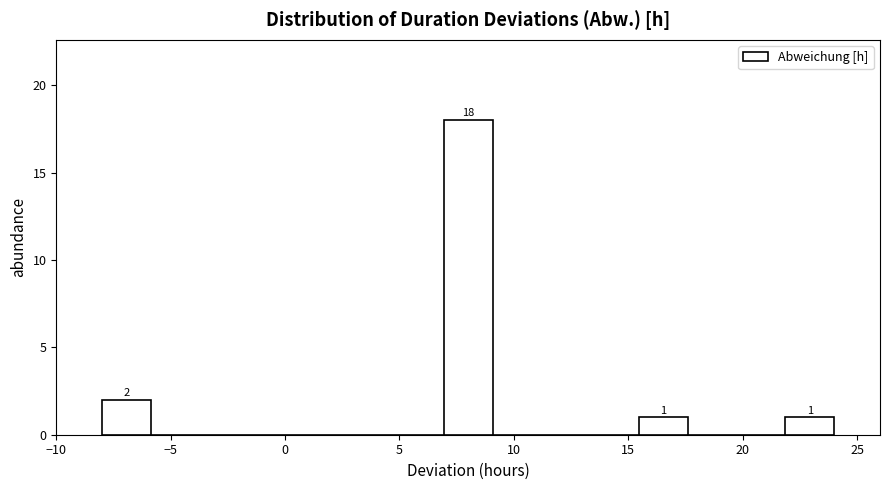

Which range on the x-axis has the tallest bar?

7.0 to 9.0